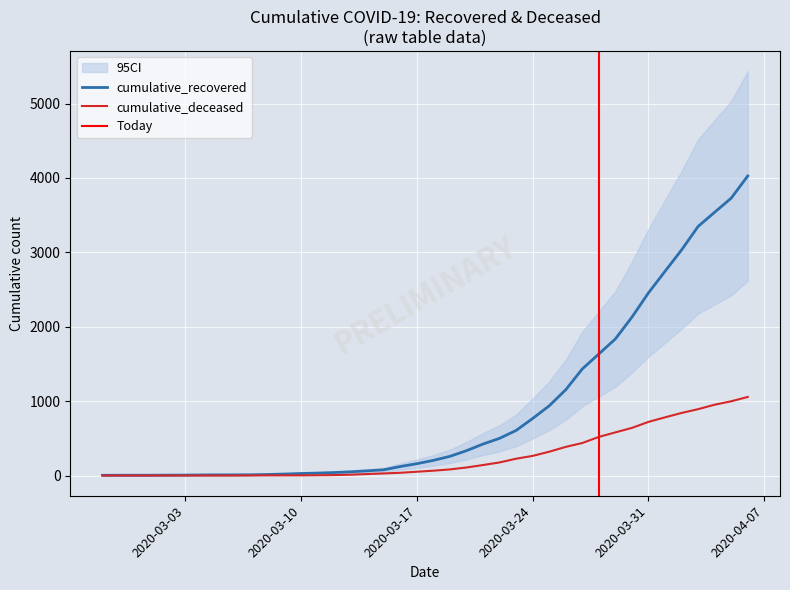

What is the sum of all cumulative_recovered values?

35753